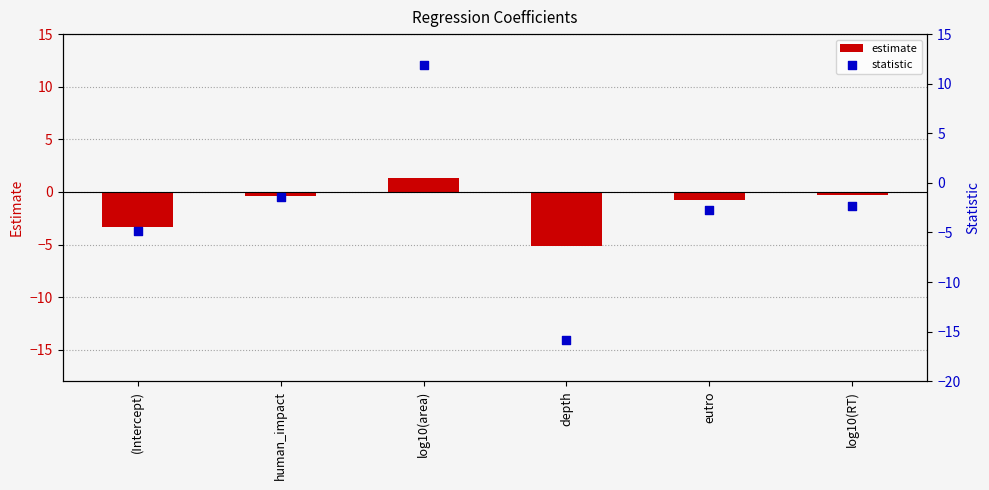

Which series reaches the maximum Y coordinate?

statistic